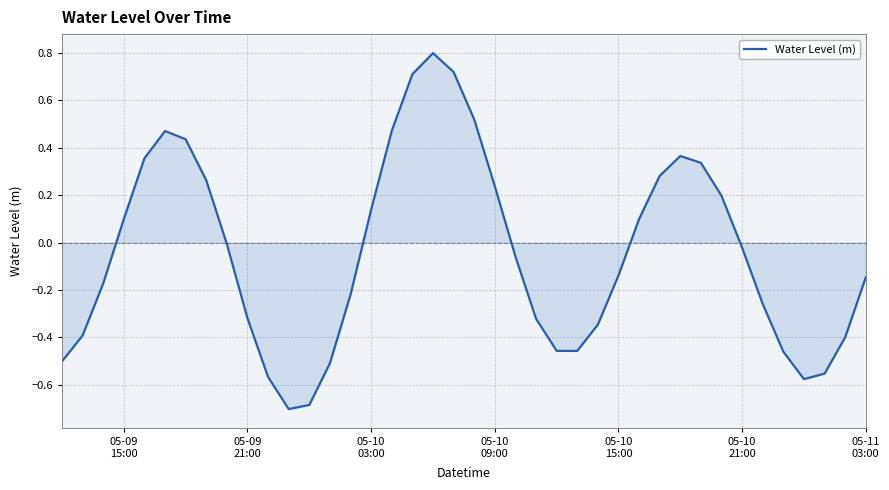

What is the smallest value displayed?

-0.7